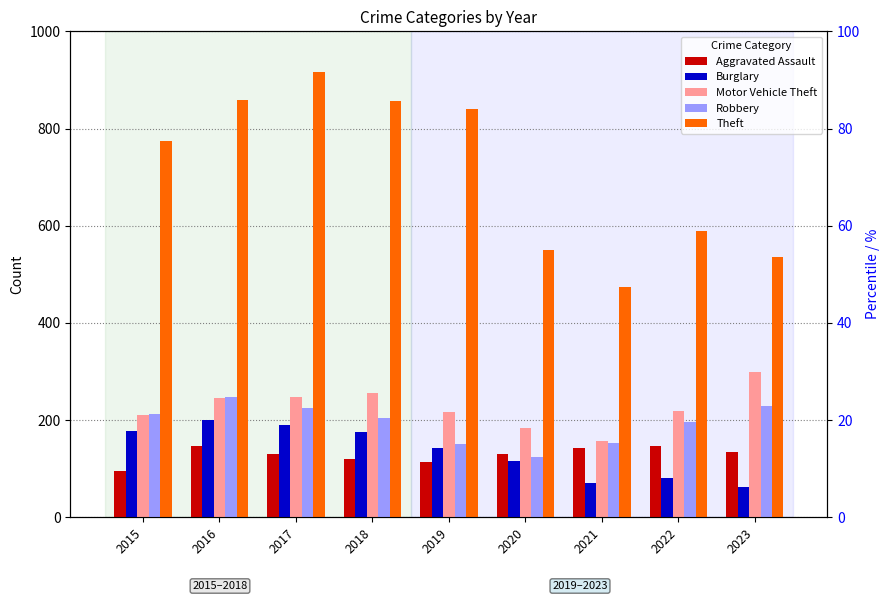

Which series has the widest spread of values?

Theft